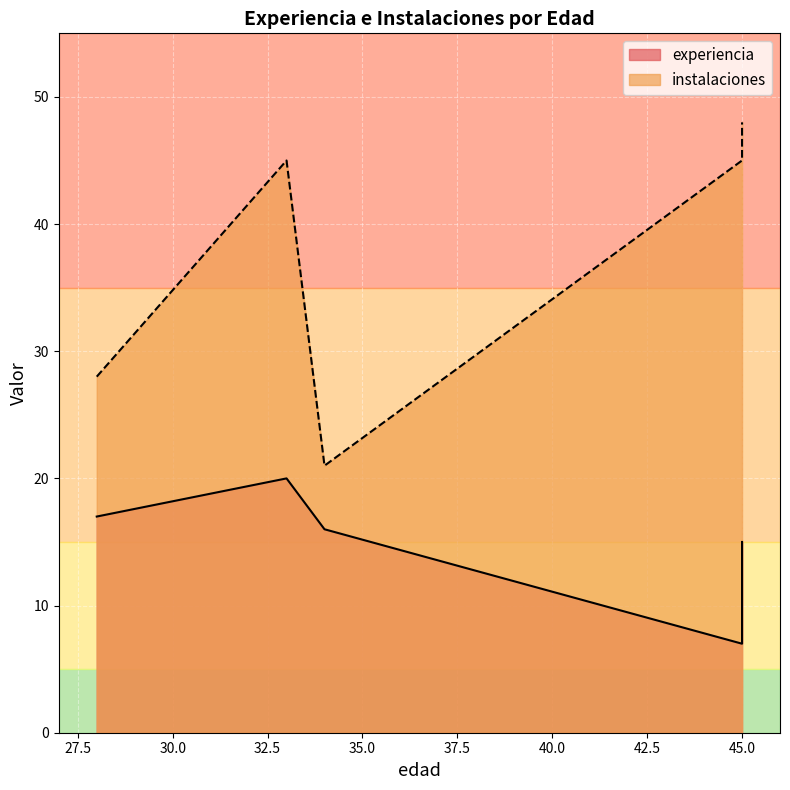

How many series are shown in this chart?

2